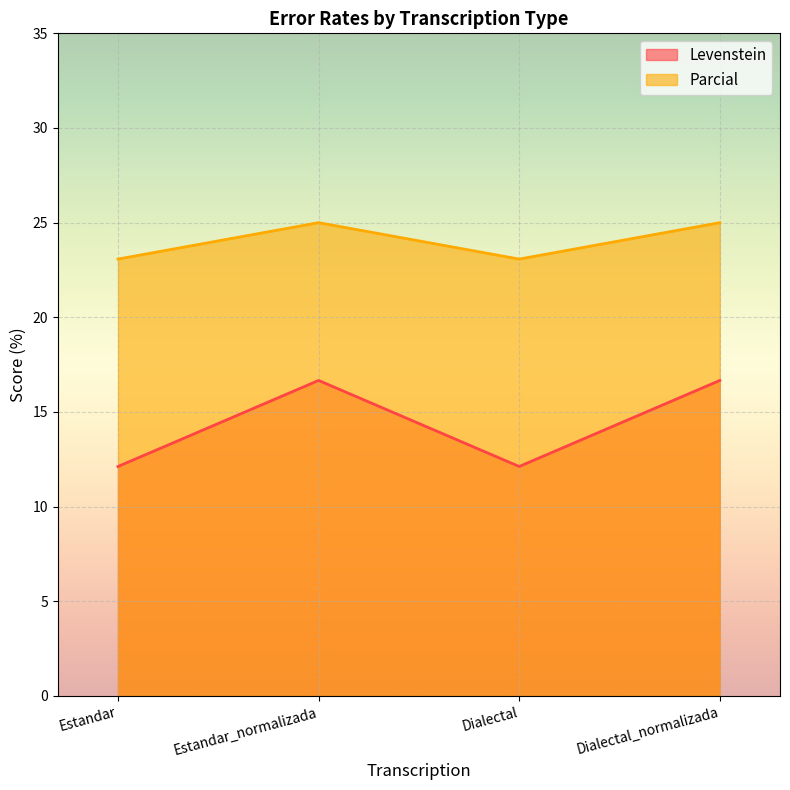

Reading left to right, what are all the values shown in this chart?

Levenstein: 12.1	16.7	12.1	16.7
Parcial: 23.1	25.0	23.1	25.0